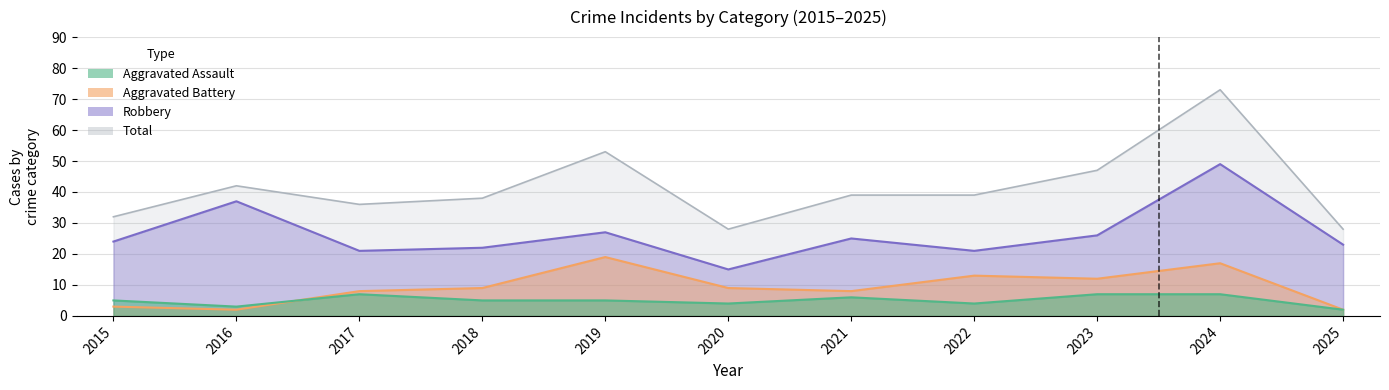

What is the value of the Aggravated Battery point at the 5th from the left?

19